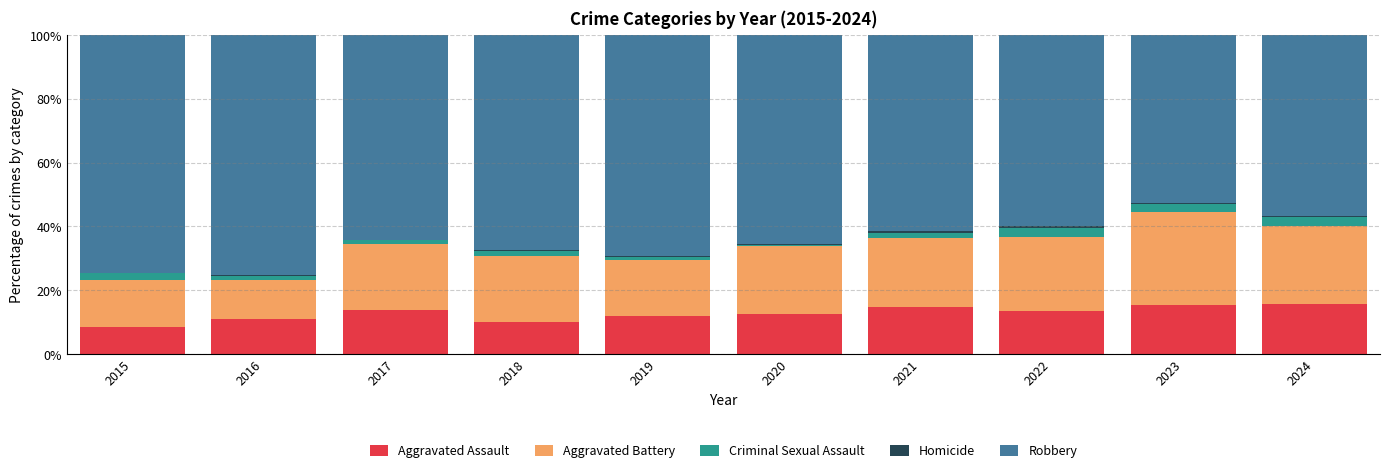

What is the average value of the Aggravated Assault series?

12.7